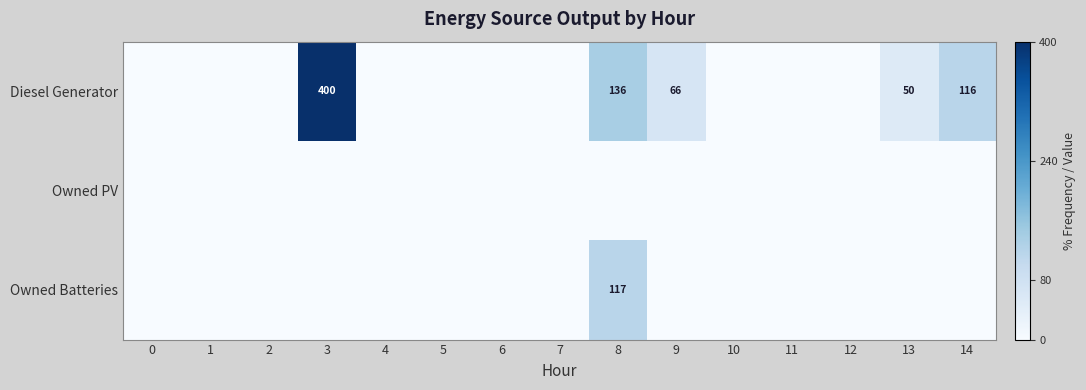

What is the total value across all series at 3?

400